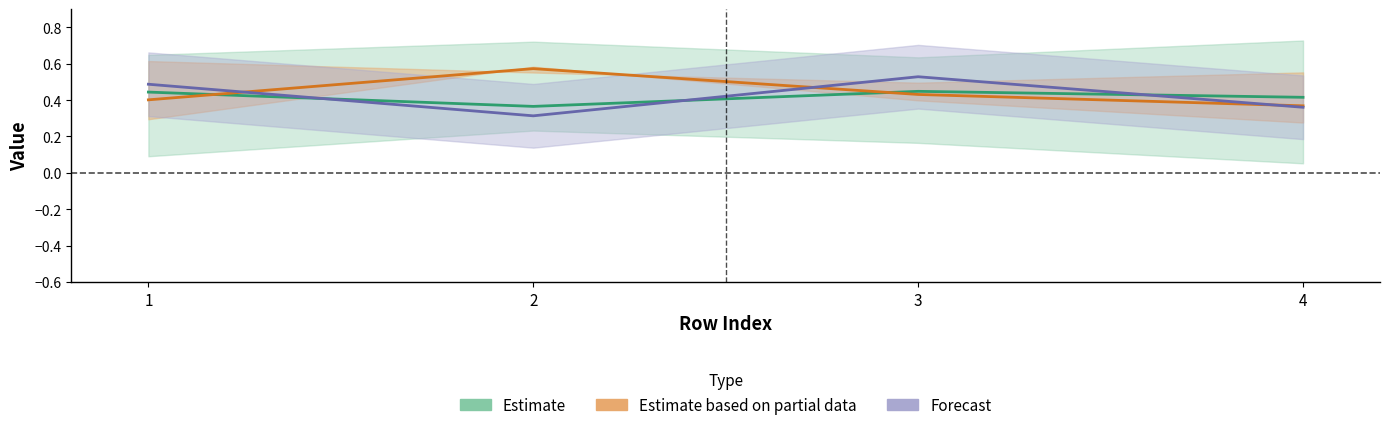

Is it true that T5_Iae equals 0.5 at 1?

True